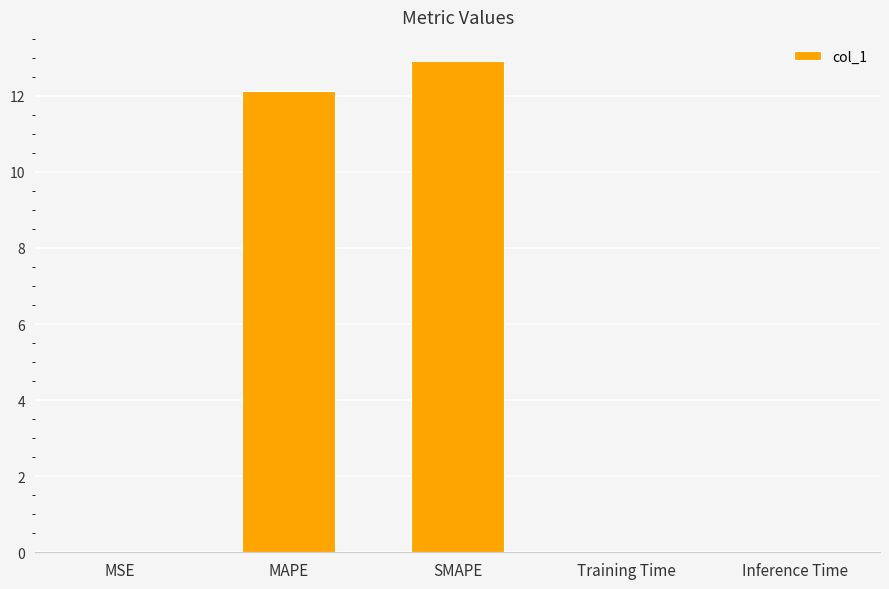

What is the greatest value displayed?

12.9